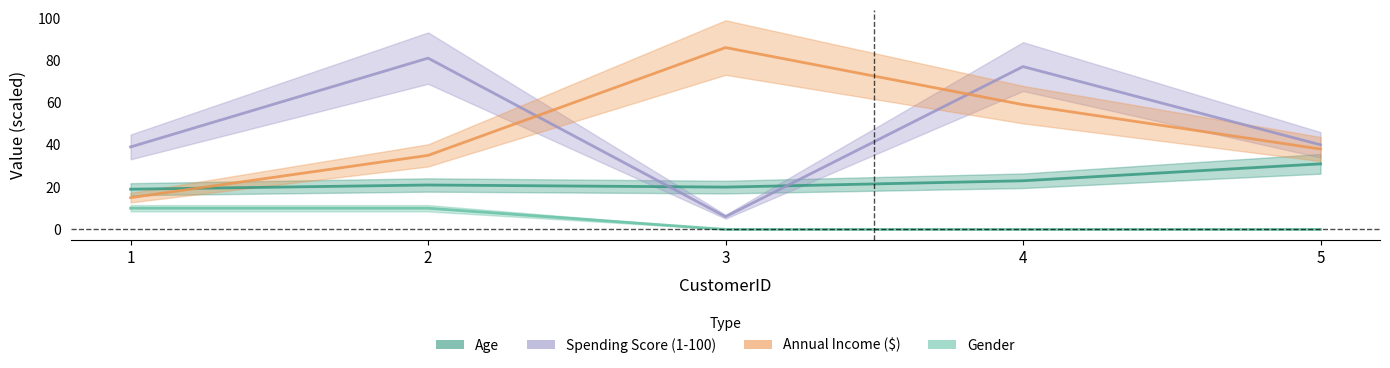

Rank the series by their maximum value, from highest to lowest.

Annual Income ($), Spending Score (1-100), Age, Gender